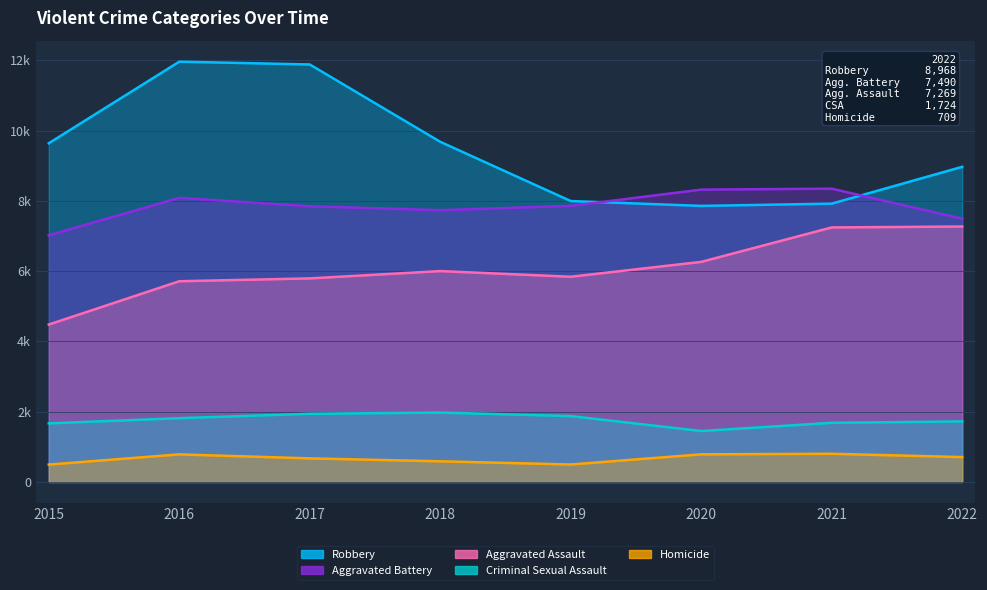

Where does the Aggravated Assault series first go above 6001?

2020